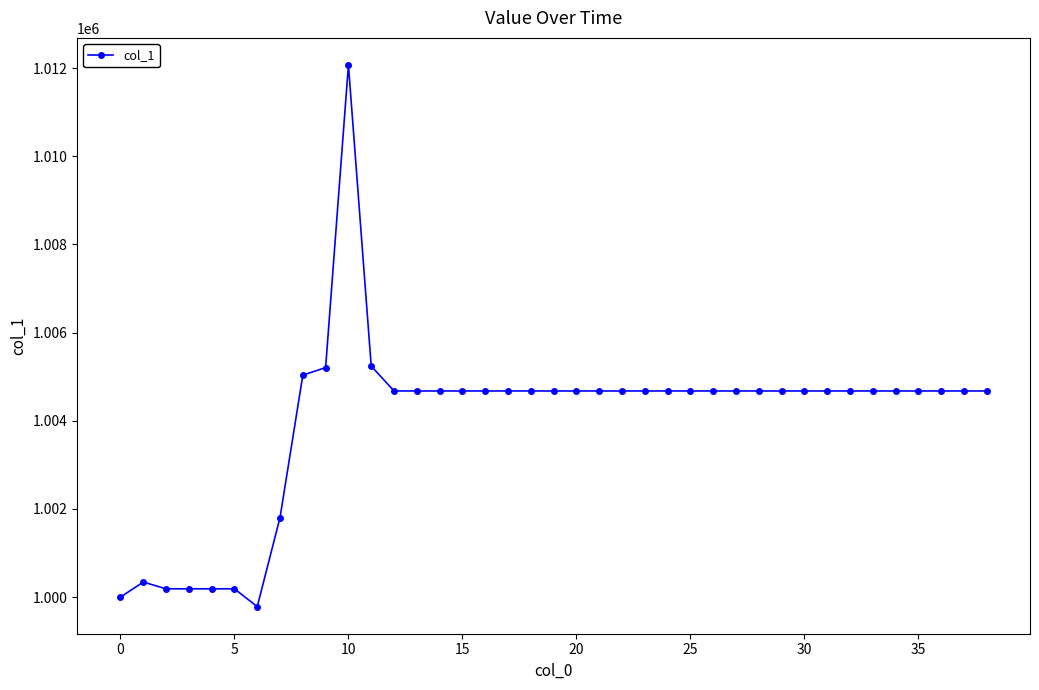

What is the average value?

1004012.2